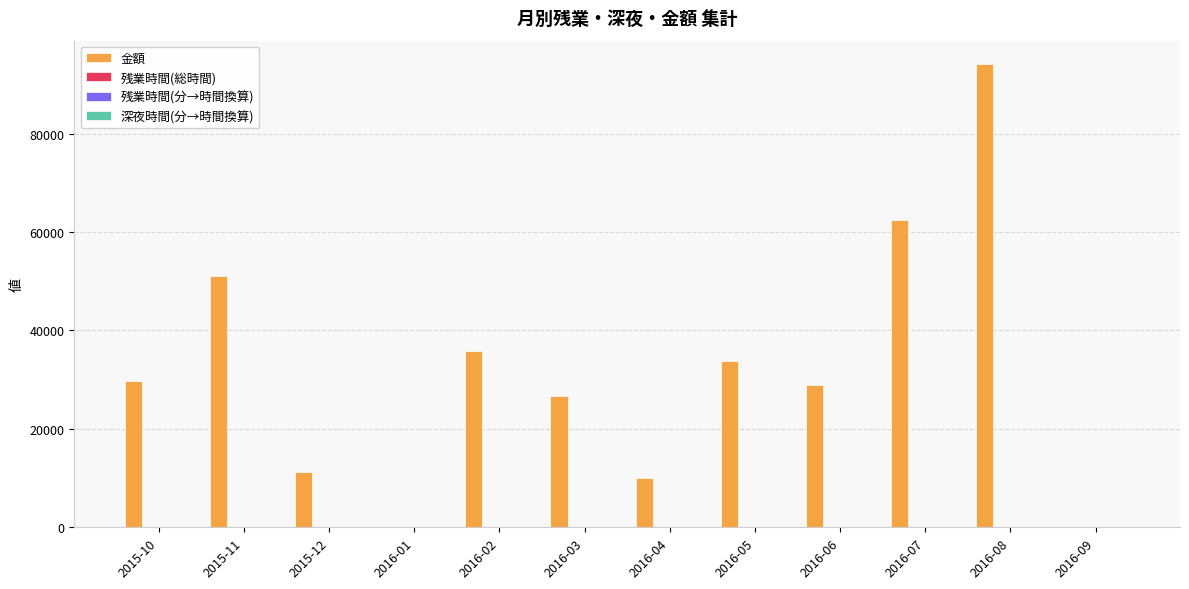

Count the number of categories in the chart.

12